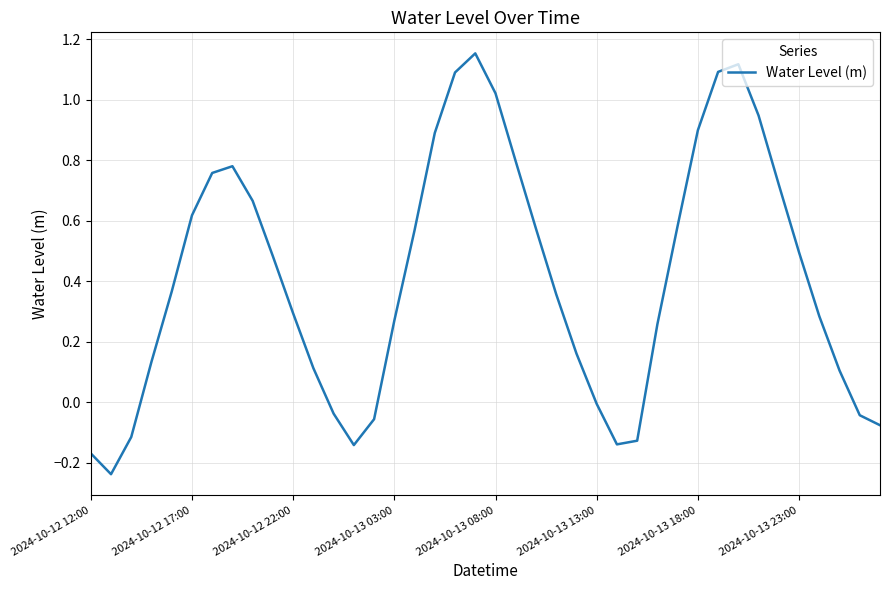

What is the difference between the maximum and minimum values?

1.4